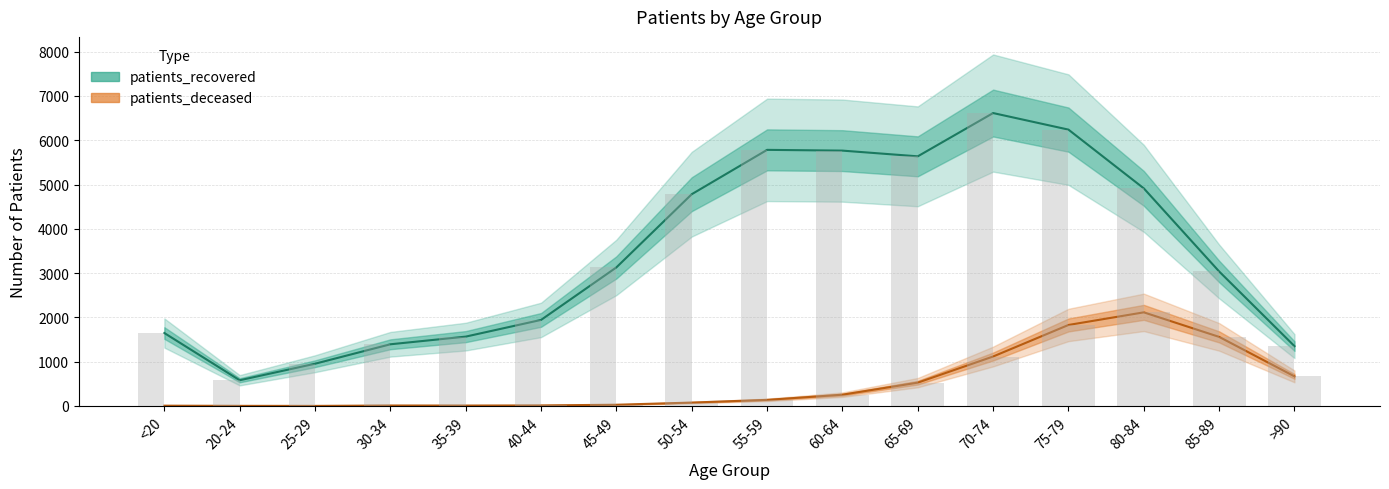

What value does the patients_recovered series have at 55-59?

5782